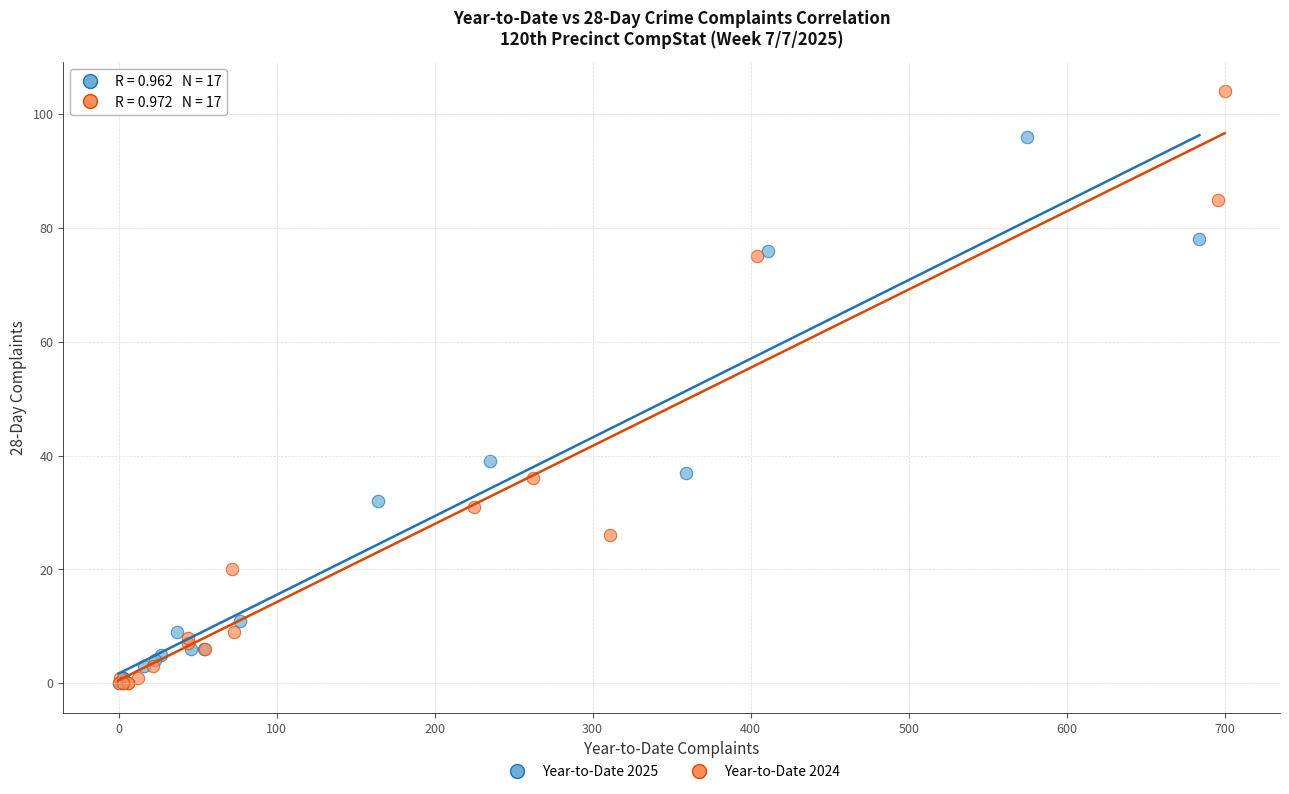

Which series contains the highest Y value?

Year-to-Date 2024